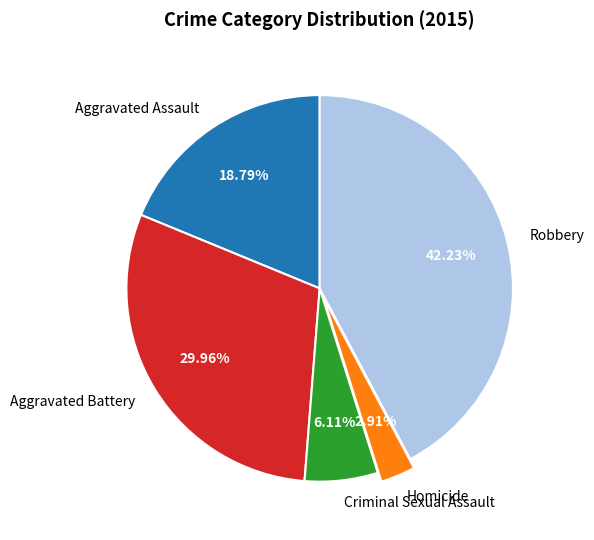

To the nearest percent, what portion does Aggravated Battery represent?

30%